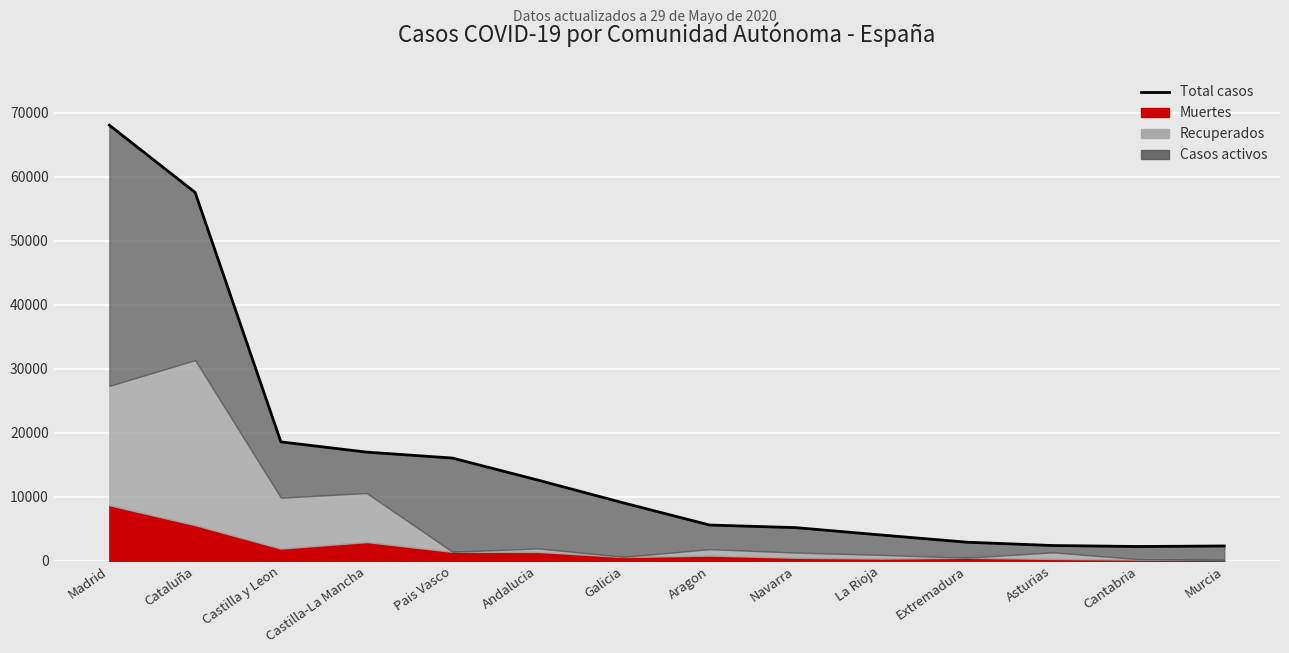

Reading left to right, list all the values displayed in this chart.

68066	57569	18591	16992	16064	12612	9041	5600	5199	4044	2919	2399	2246	2328